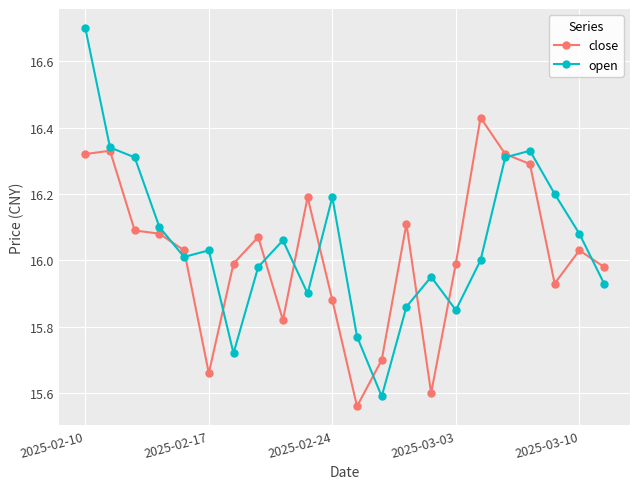

Rank the series by their maximum value, from lowest to highest.

close, open